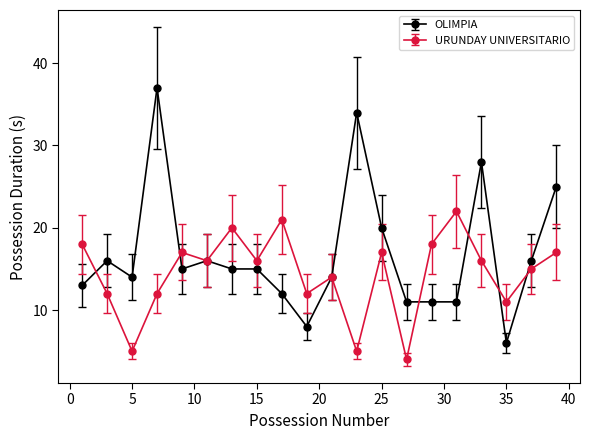

Which series has the largest range (max minus min)?

OLIMPIA